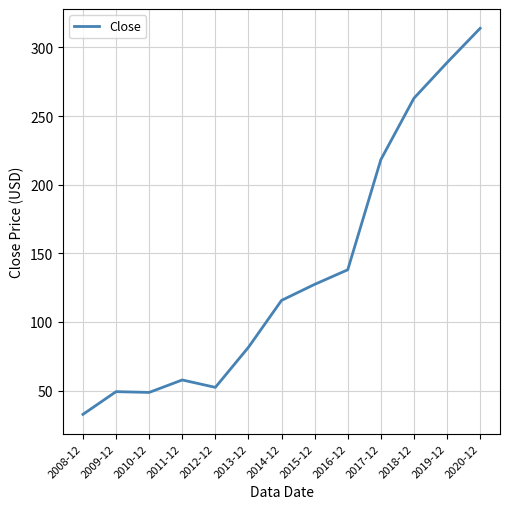

The value at 2012-12 is 77.0. True or false?

False